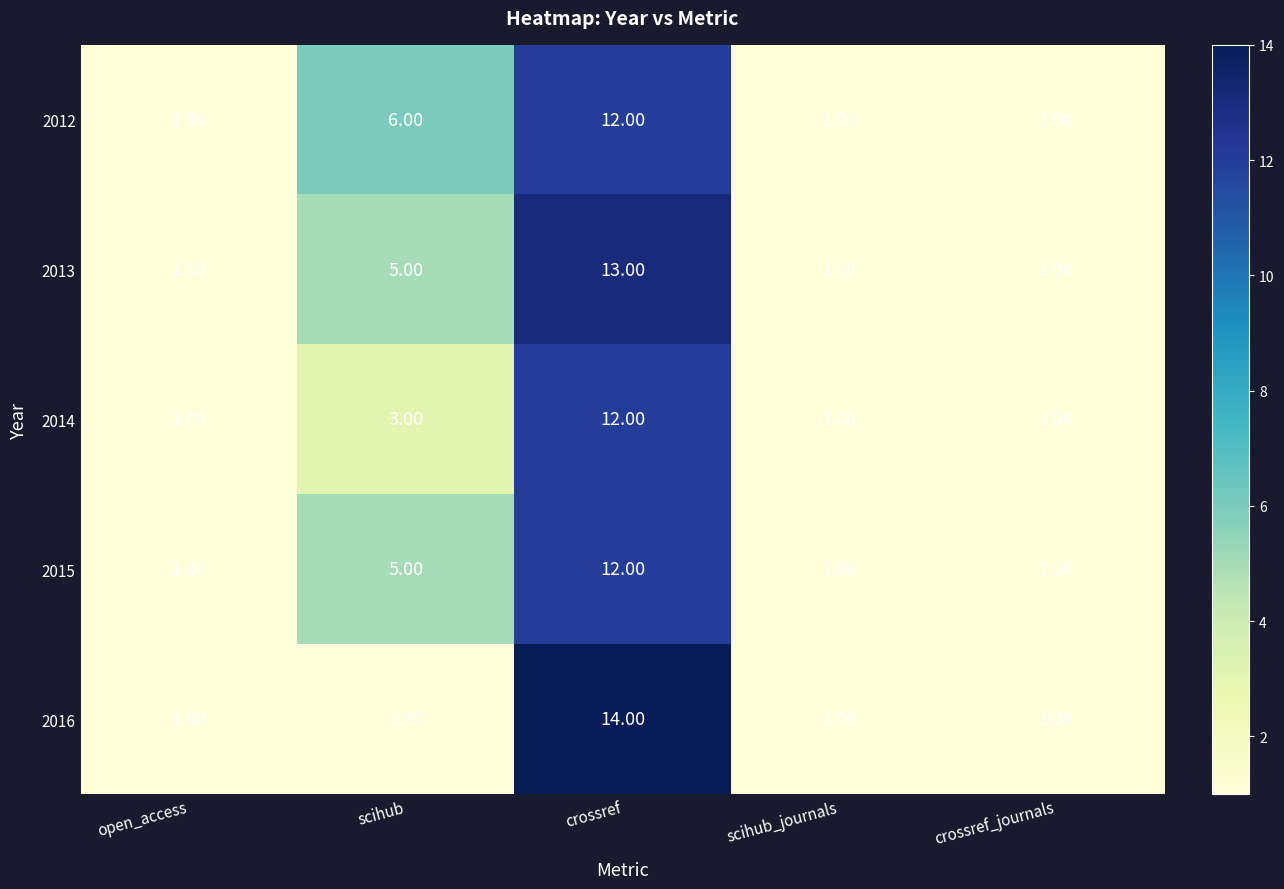

What is the difference between the maximum and minimum values in the 2015 series?

11